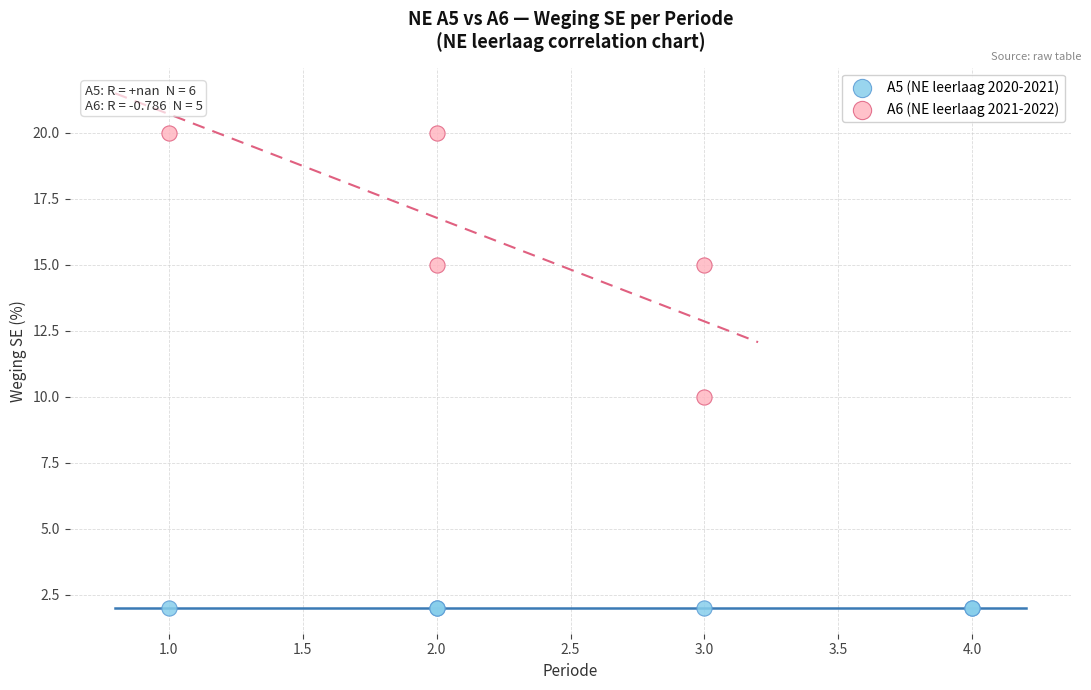

Which series reaches the minimum Y coordinate?

A5 (NE leerlaag 2020-2021)